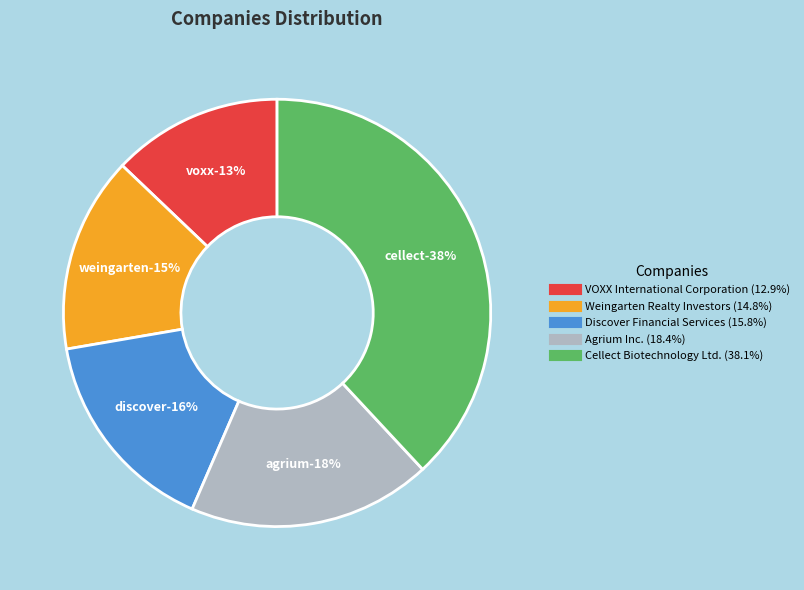

What is the total percentage of Weingarten Realty Investors and Agrium Inc.?

33.3%